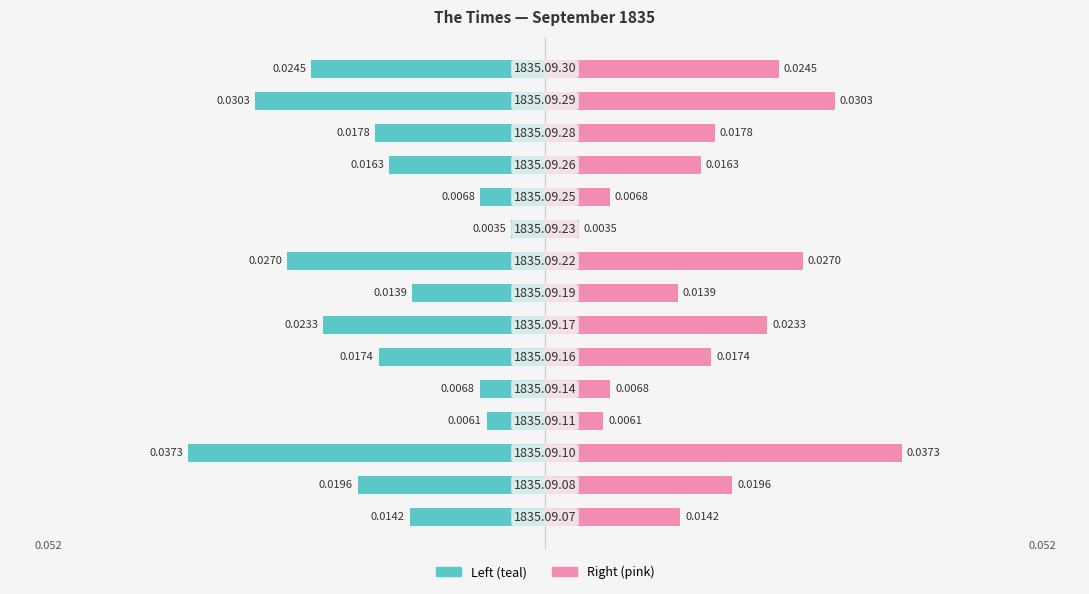

Which has a higher value, 4 or 7?

4